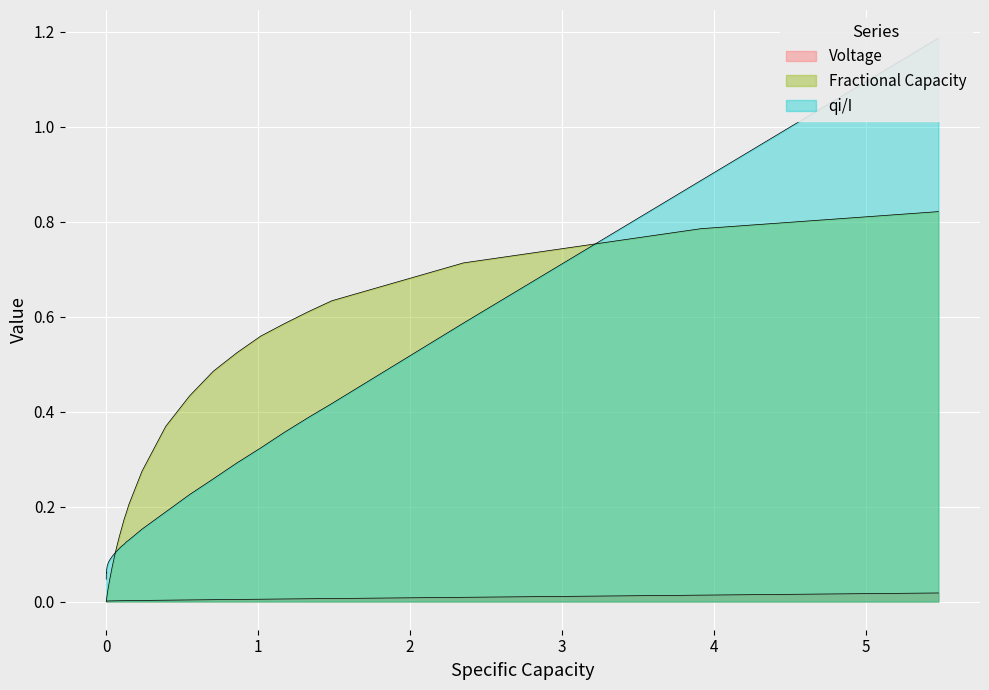

How many intersections are there between Voltage and Fractional Capacity?

1